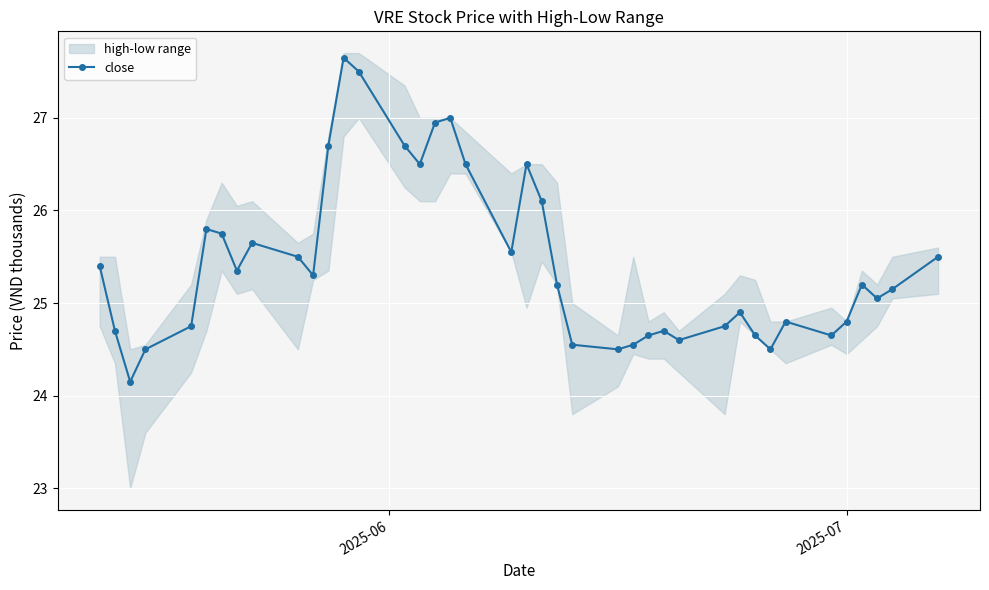

What is the value of the close point at the 1st from the left?

25.4